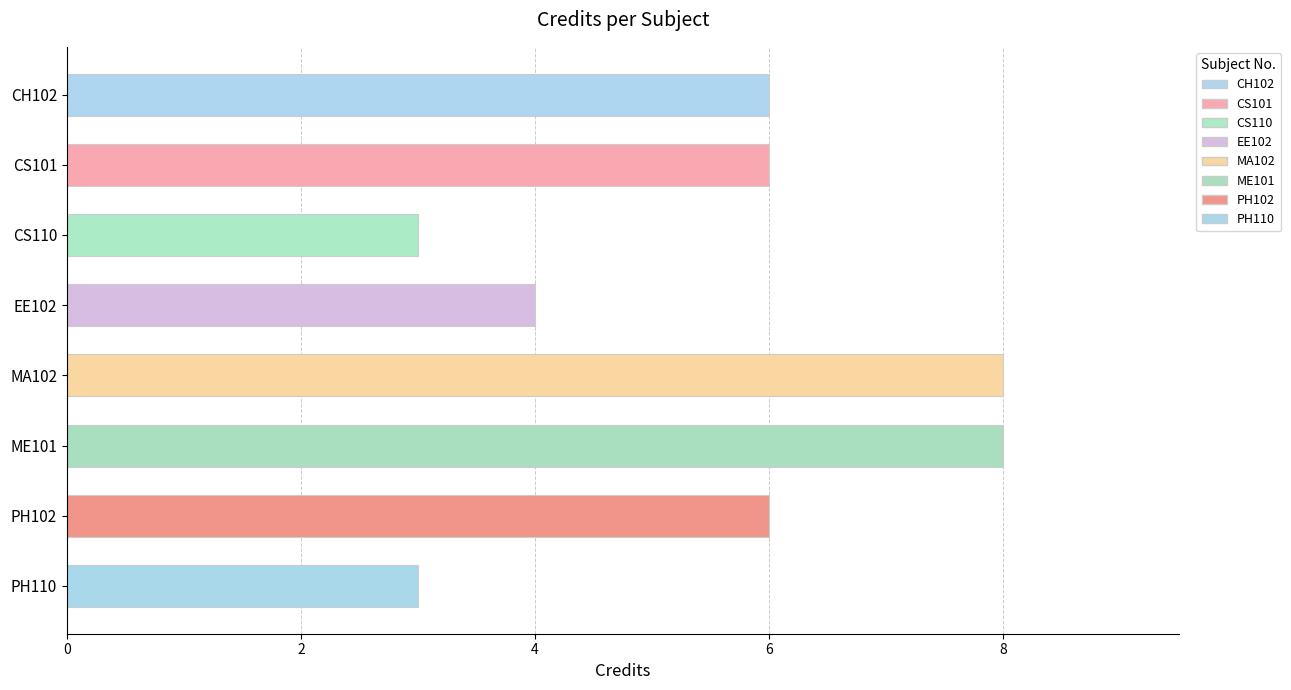

Count the values in the range 4 to 8.

6